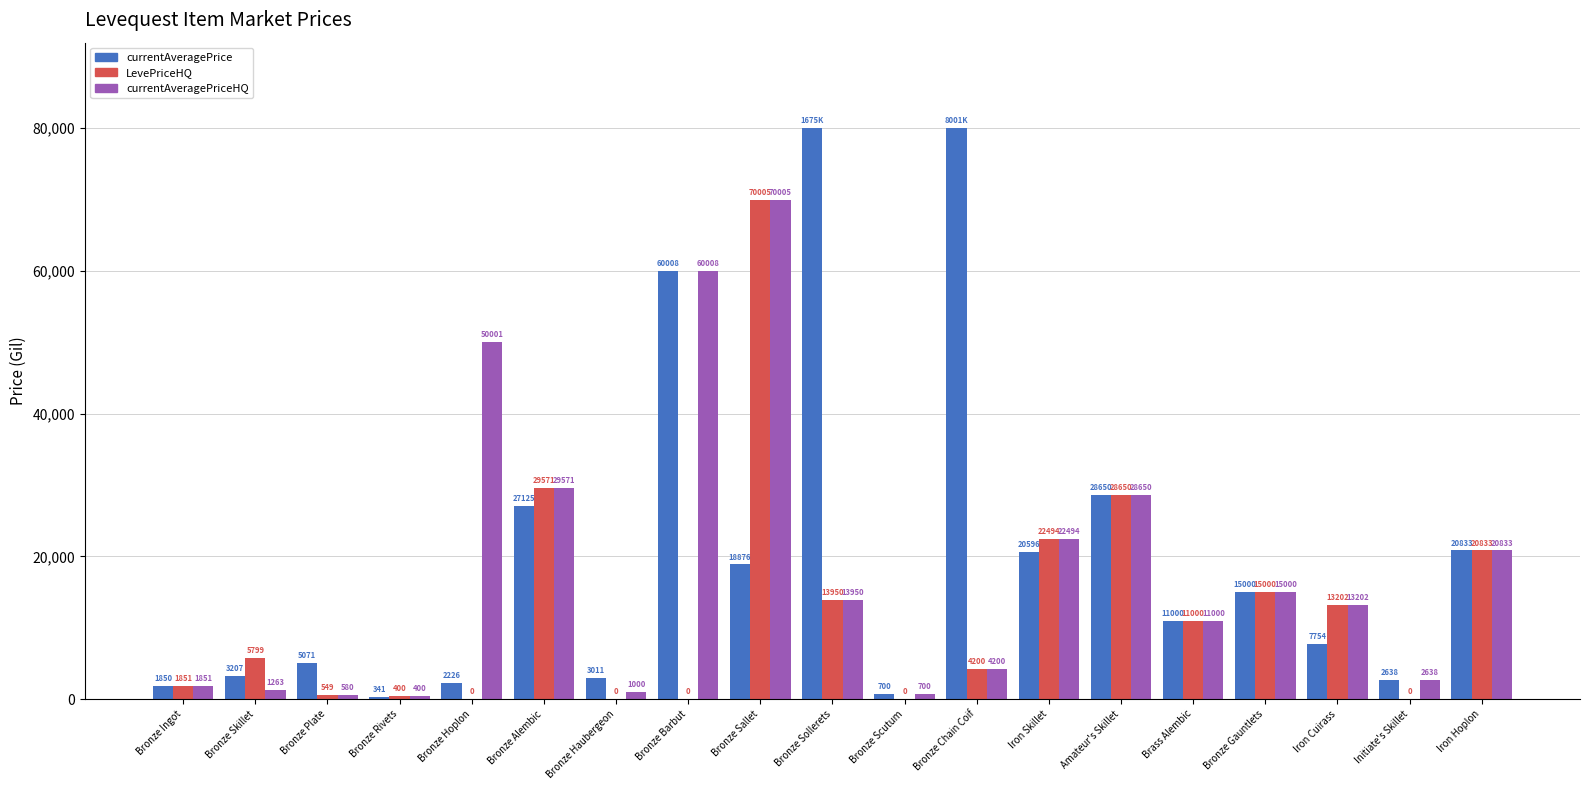

What is the approximate value of currentAveragePriceHQ at Amateur's Skillet?

28650.0